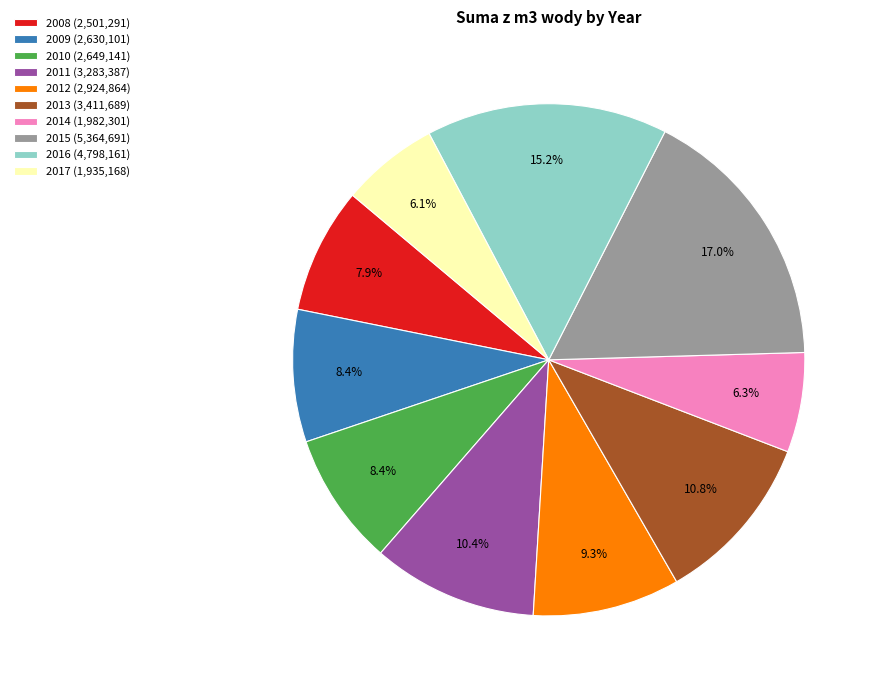

Combined, do 2015 and 2017 account for over 50%?

No